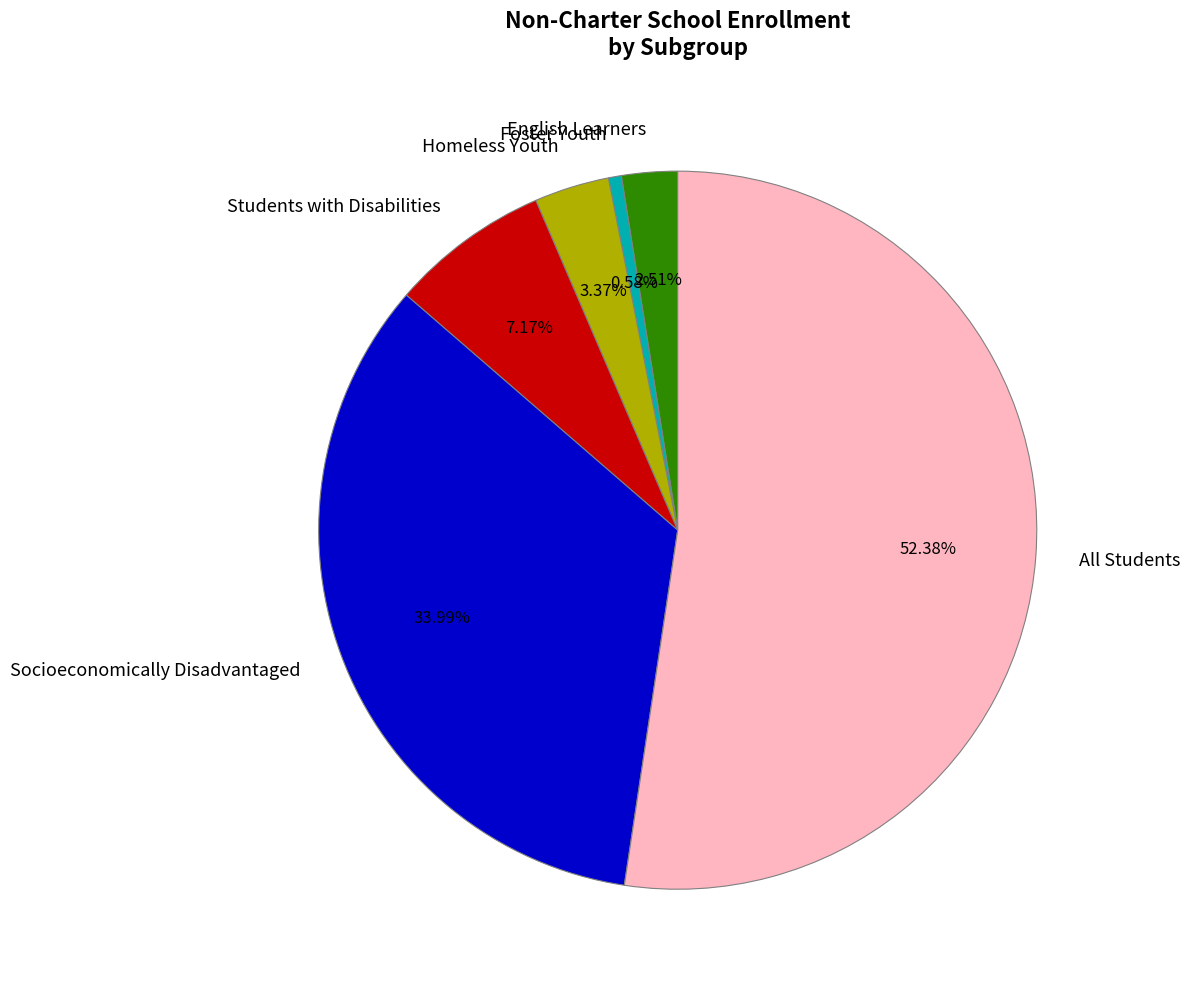

Is there any slice that represents more than half of the pie?

Yes